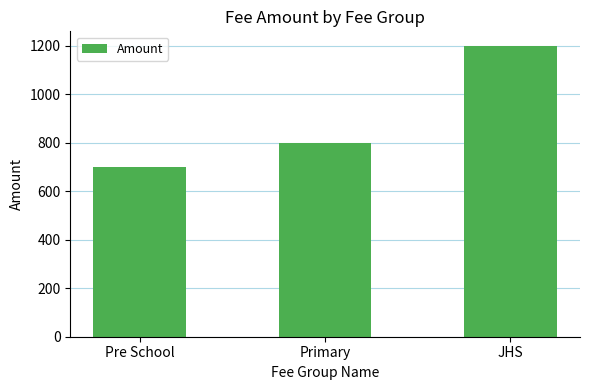

The value at Pre School is 939. True or false?

False